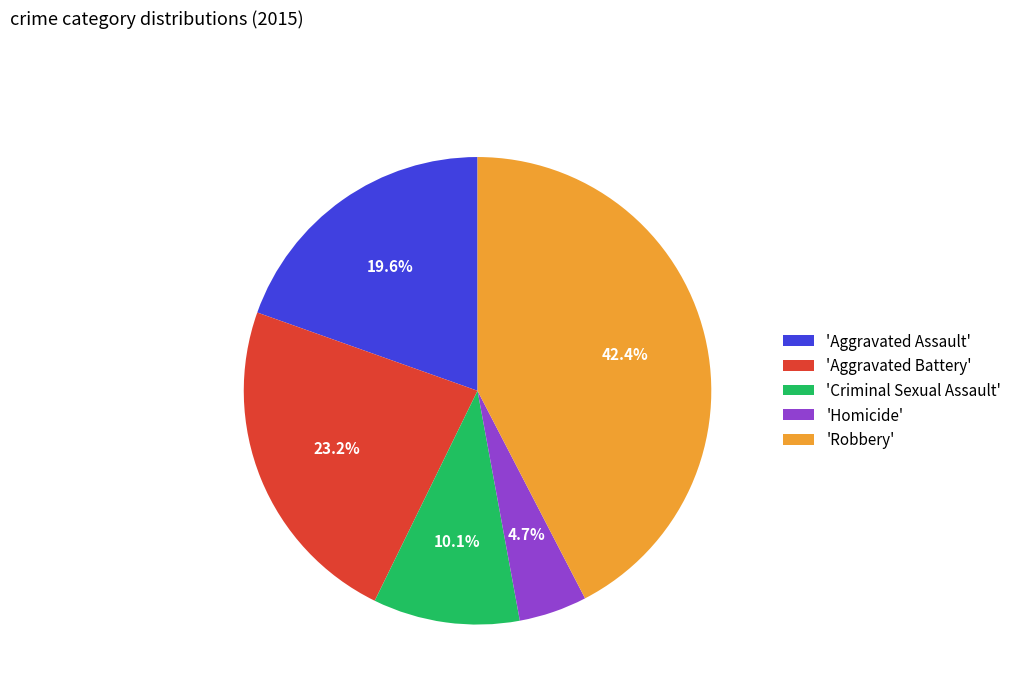

Which slice is the largest?

'Robbery'